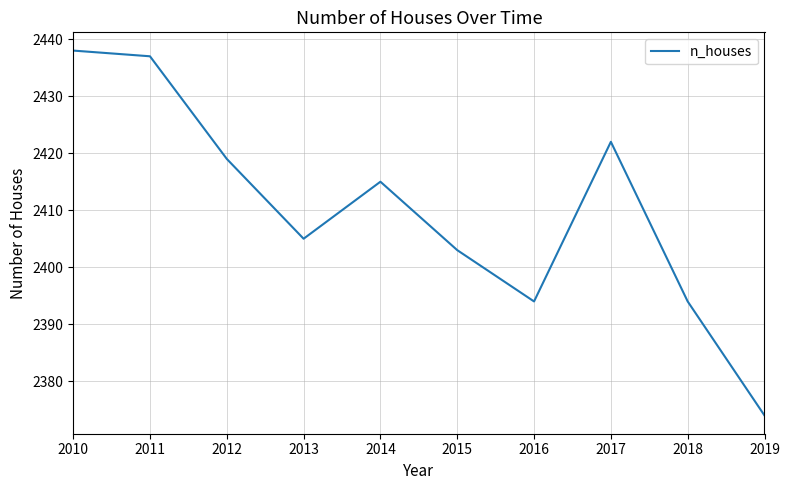

Approximately how many times larger is the value at 2018 compared to 2013?

1.0